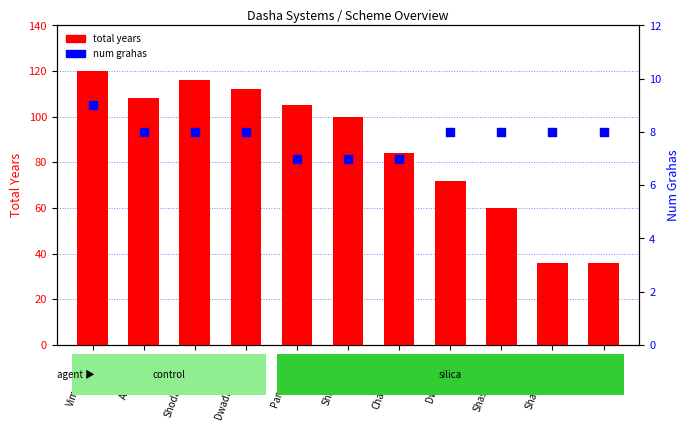

Which series contains the lowest Y value?

num grahas